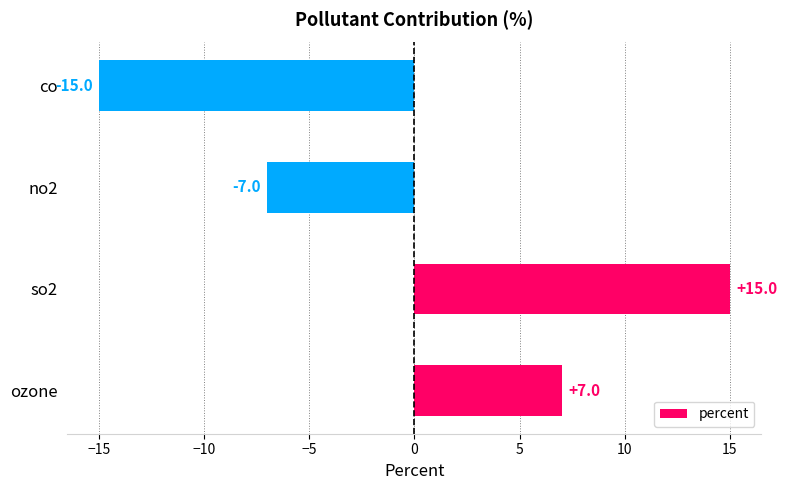

What is the maximum value shown in the chart?

15